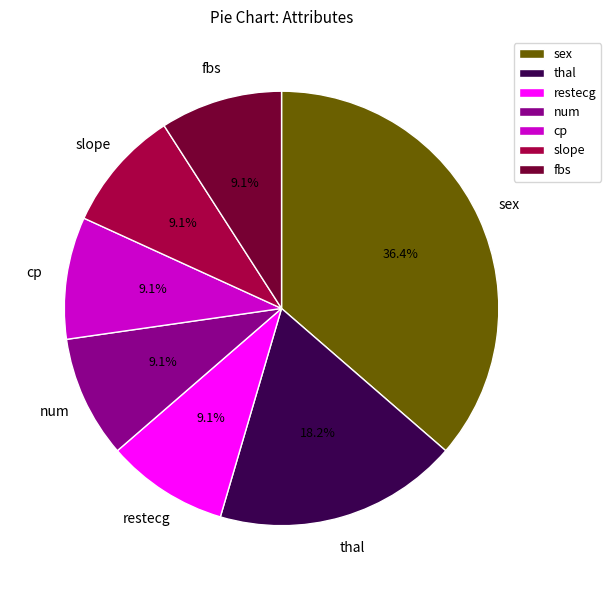

Does cp represent more than half of the total?

No